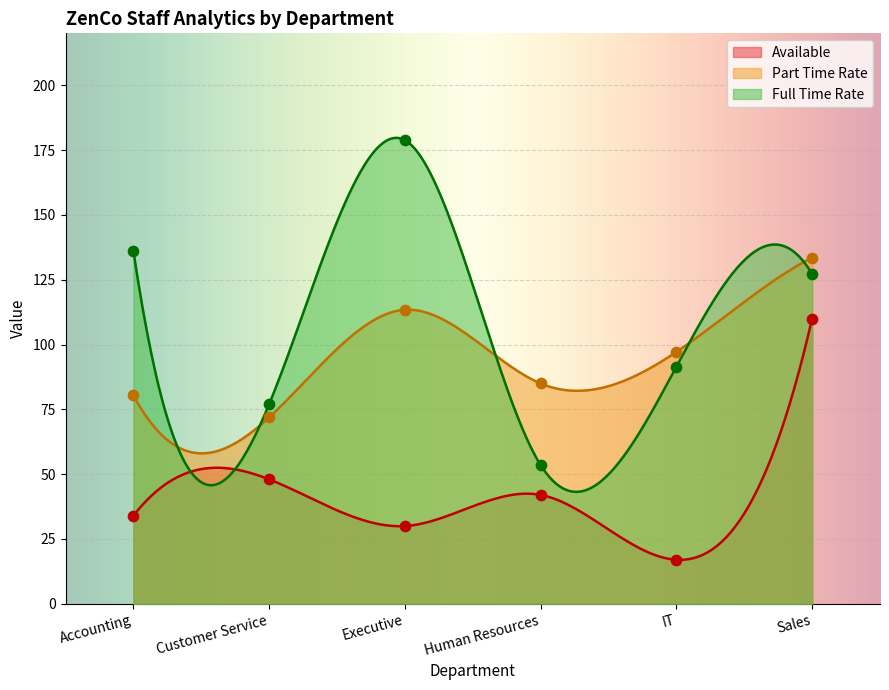

At how many categories does at least one series exceed 113?

3